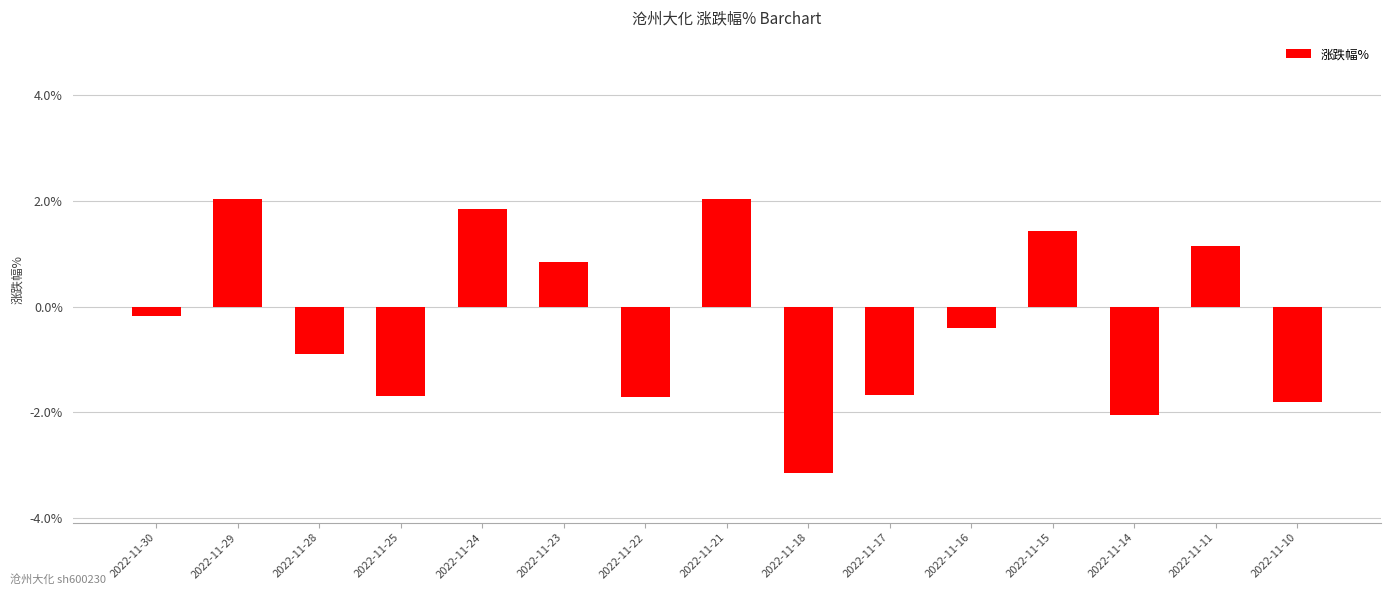

At which category does the chart reach its minimum across all series?

2022-11-18